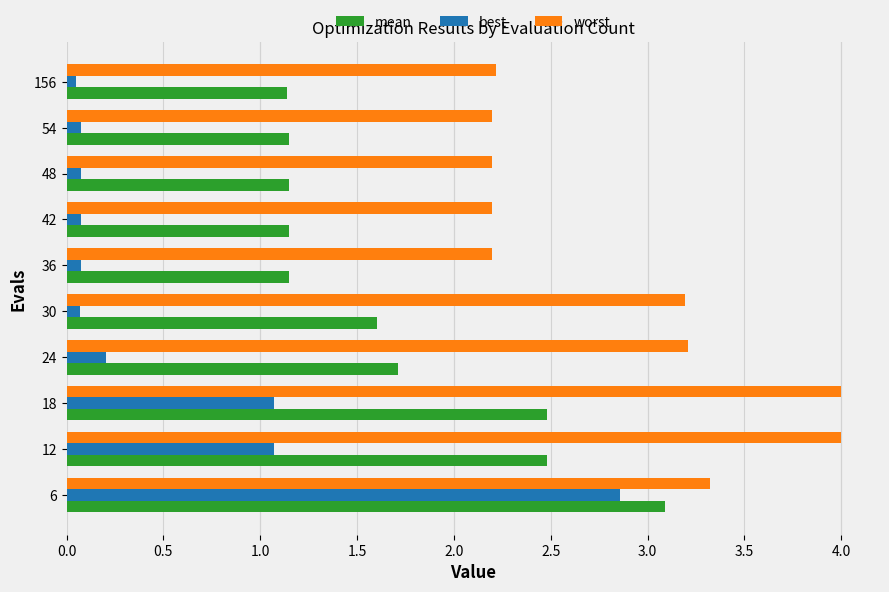

Is it true that worst equals 5.9 at 18?

False